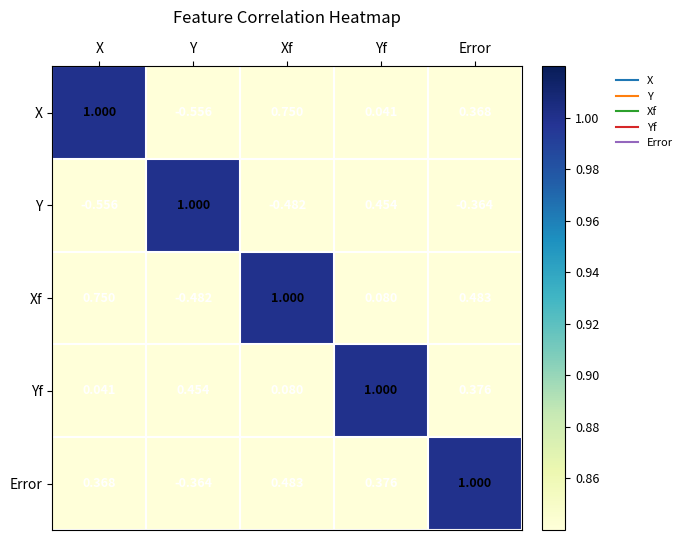

Between Xf and Yf, which series saw the biggest shift?

Y